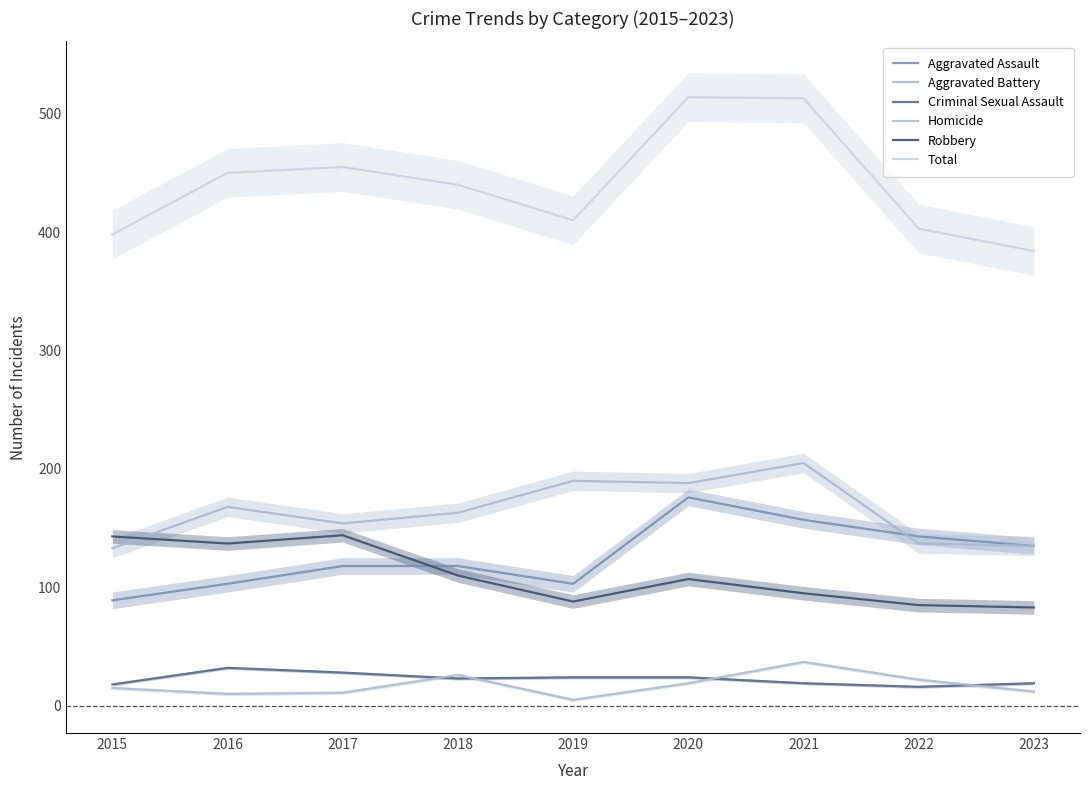

Which series has the widest spread of values?

Total